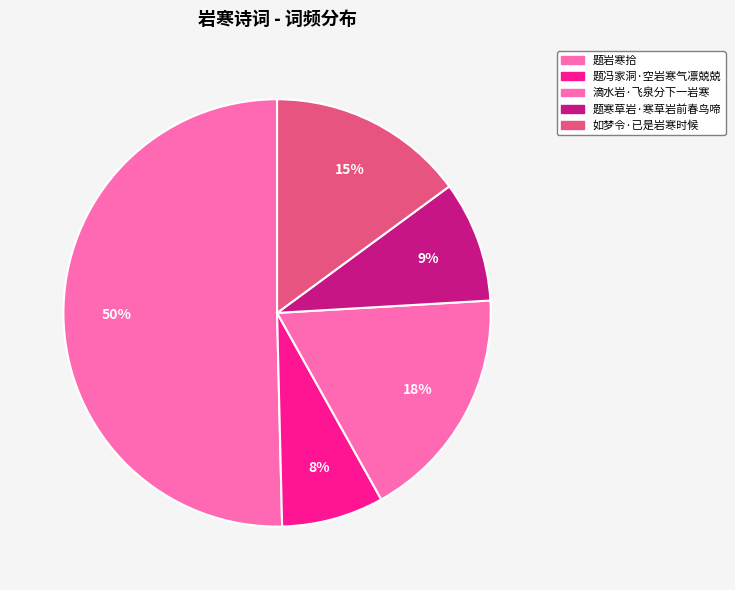

Count the number of slices in the pie.

5